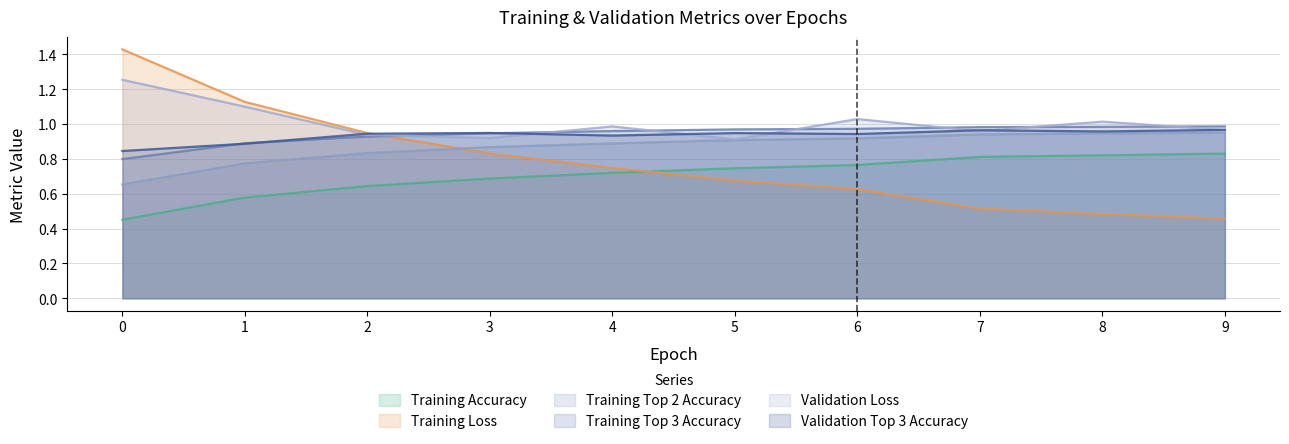

Which has a higher value, 6 or 1?

6